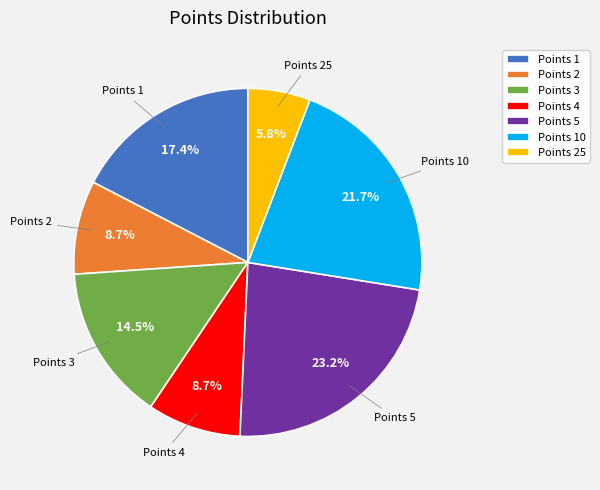

What is the ratio of the value at Points 4 to the value at Points 3?

0.6